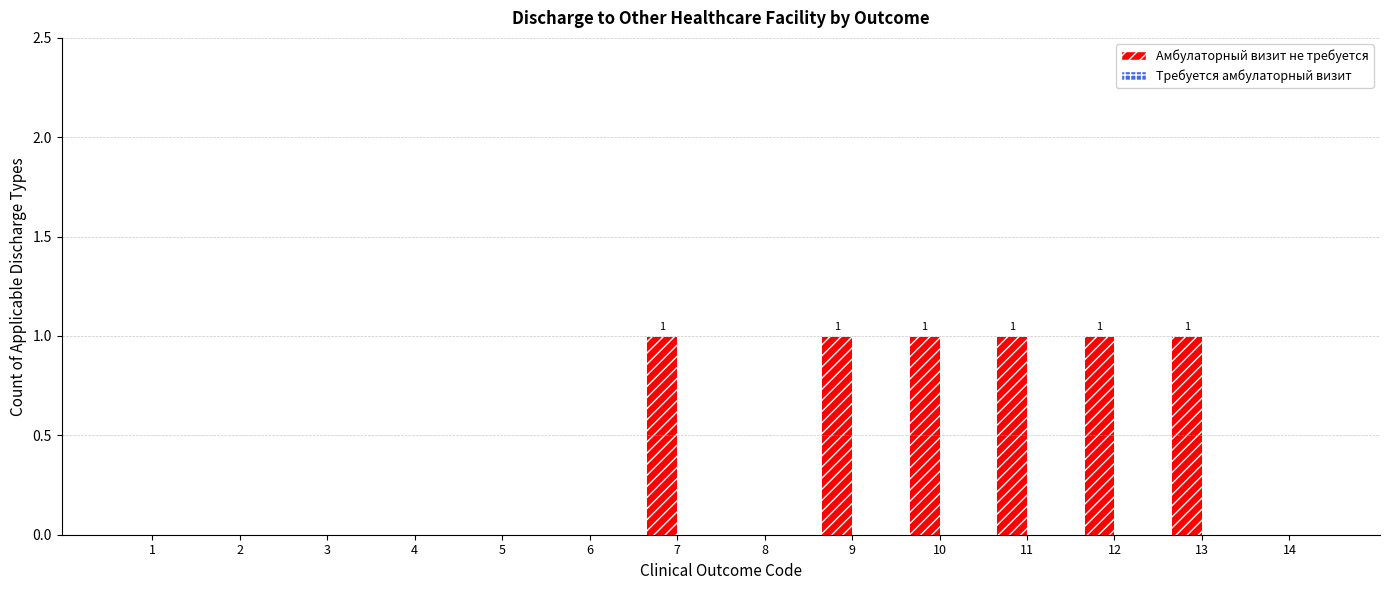

What is the sum of all values?

6